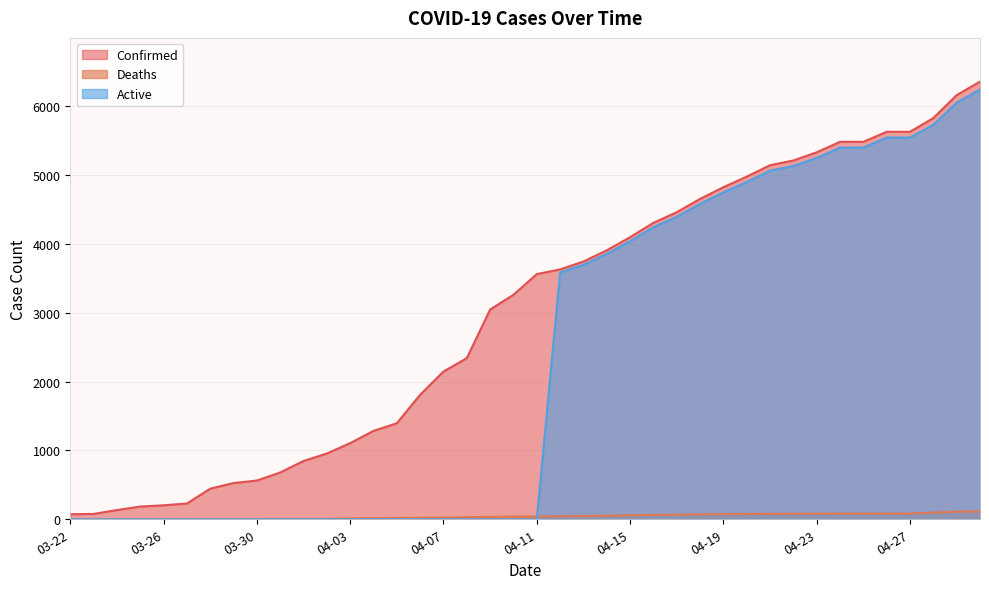

Count the number of data series in this chart.

3